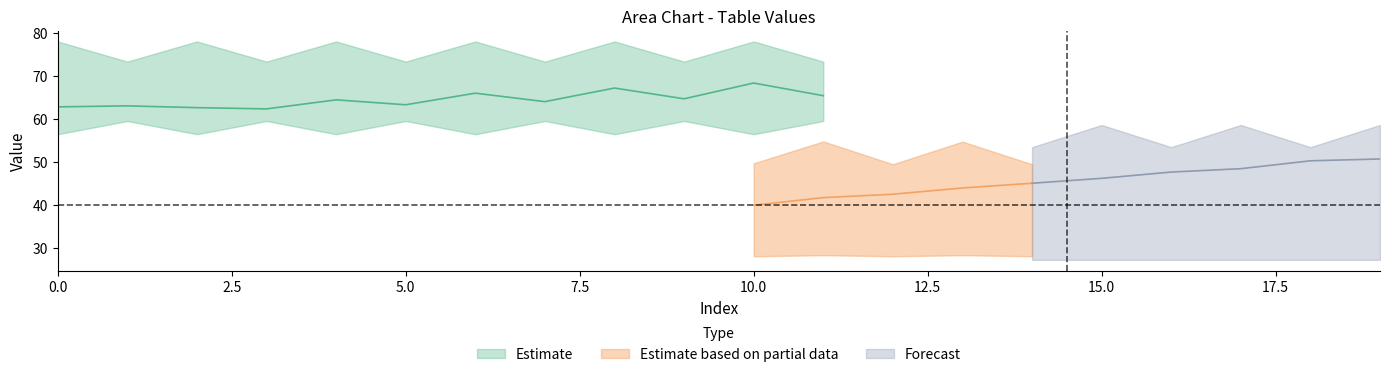

True or false: y_hi_1 has more than 0 interior local peaks.

True